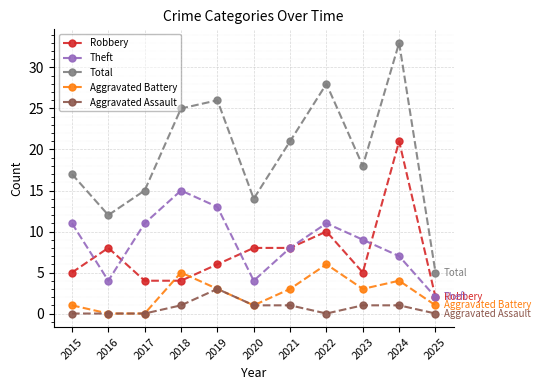

What is the value of the Total point at the 9th from the left?

18